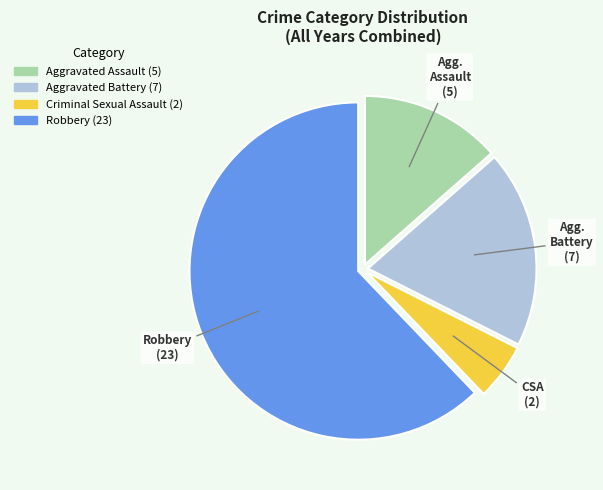

Between Aggravated Battery and Aggravated Assault, which is larger?

Aggravated Battery